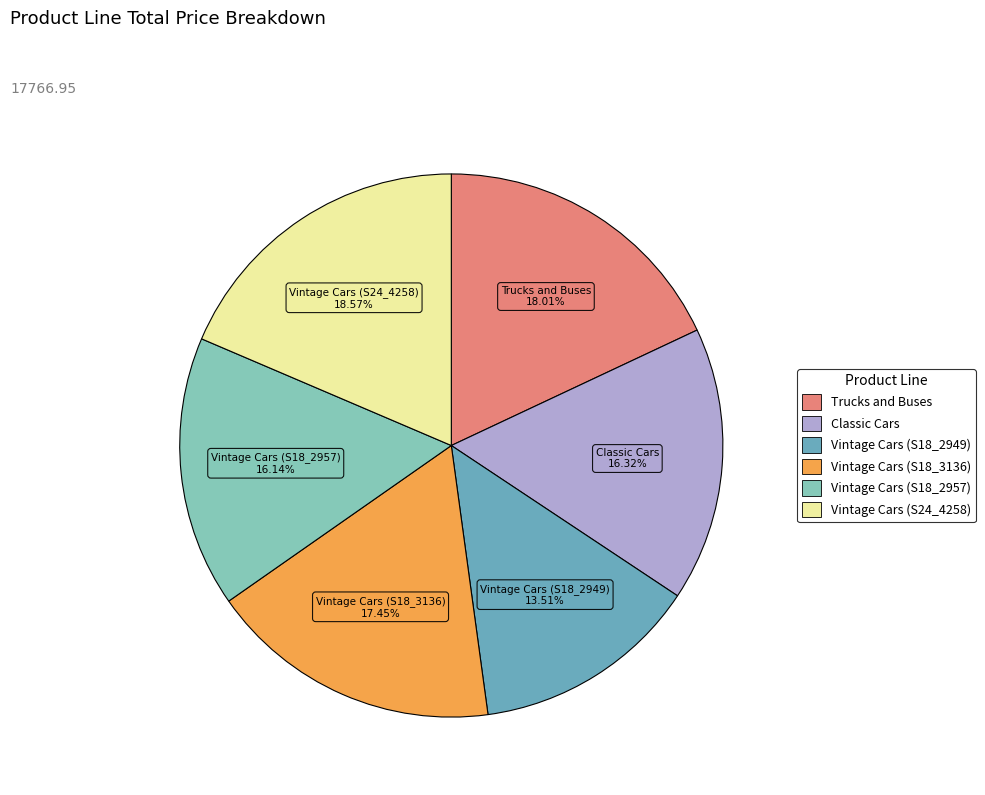

Is it true that Vintage Cars (S24_4258) is 33% of the pie?

False